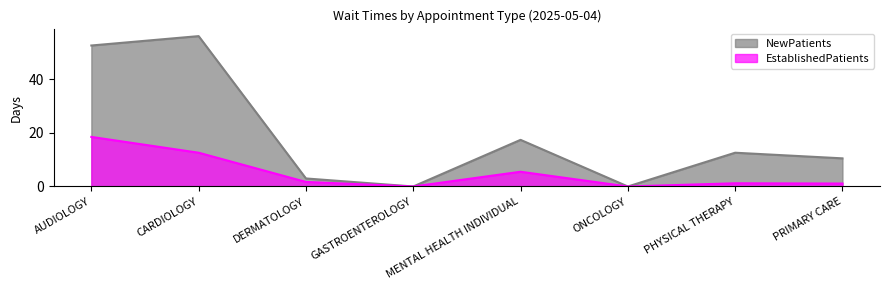

Does the chart have visible grid lines?

No